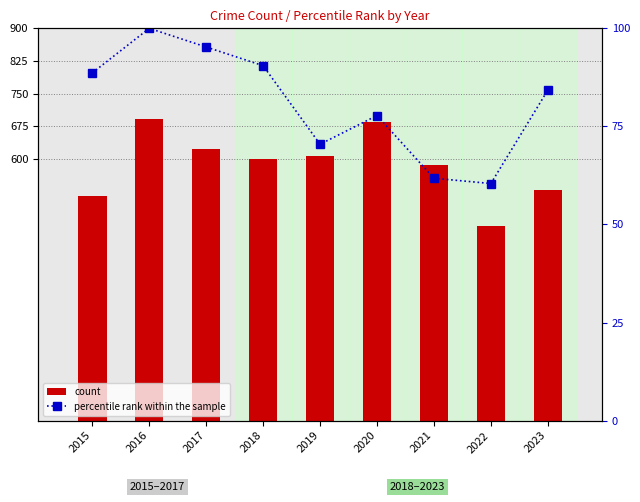

What are all the series names shown in the legend?

count, percentile rank within the sample